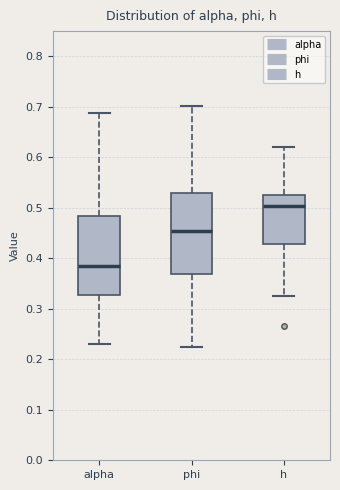

Reading left to right, read every box against the y-axis: the position of its median line, the range the box covers, and the ends of its whiskers. The values are not printed on the chart, so give them approximately, as read against the axis.

alpha: median 0.39, box 0.33 to 0.48, whiskers 0.23 to 0.69
phi: median 0.45, box 0.37 to 0.53, whiskers 0.23 to 0.70
h: median 0.50, box 0.43 to 0.53, whiskers 0.33 to 0.62